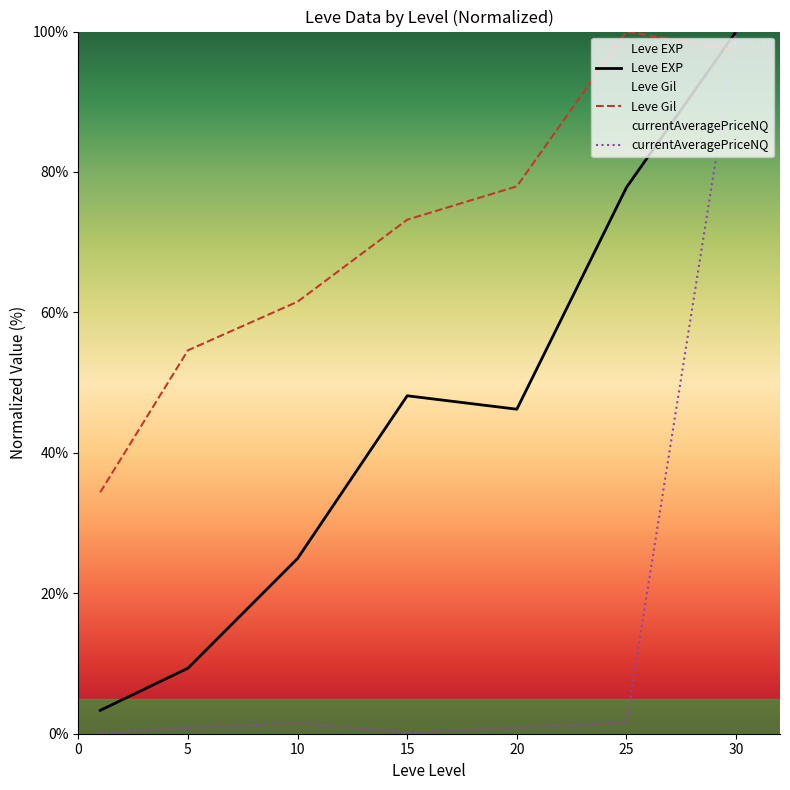

What is the average value of the currentAveragePriceNQ series?

15.0